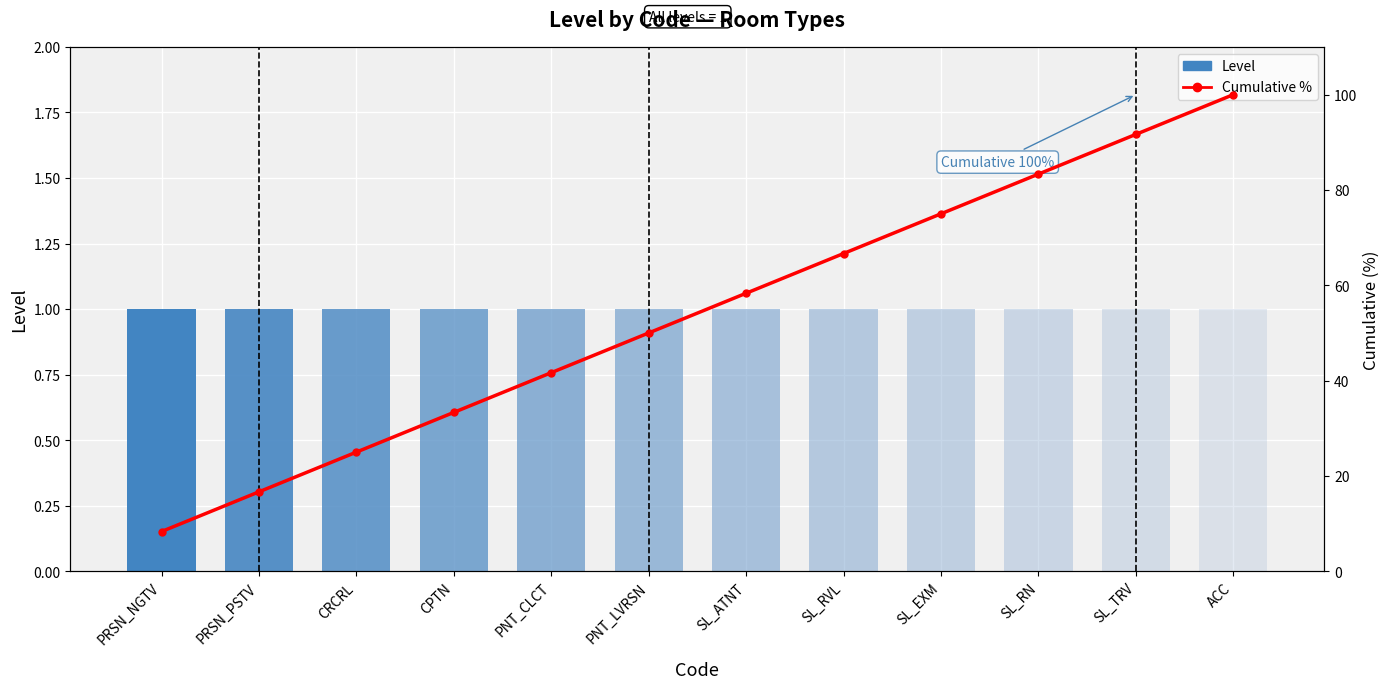

At which label does Cumulative % first exceed 58?

SL_ATNT